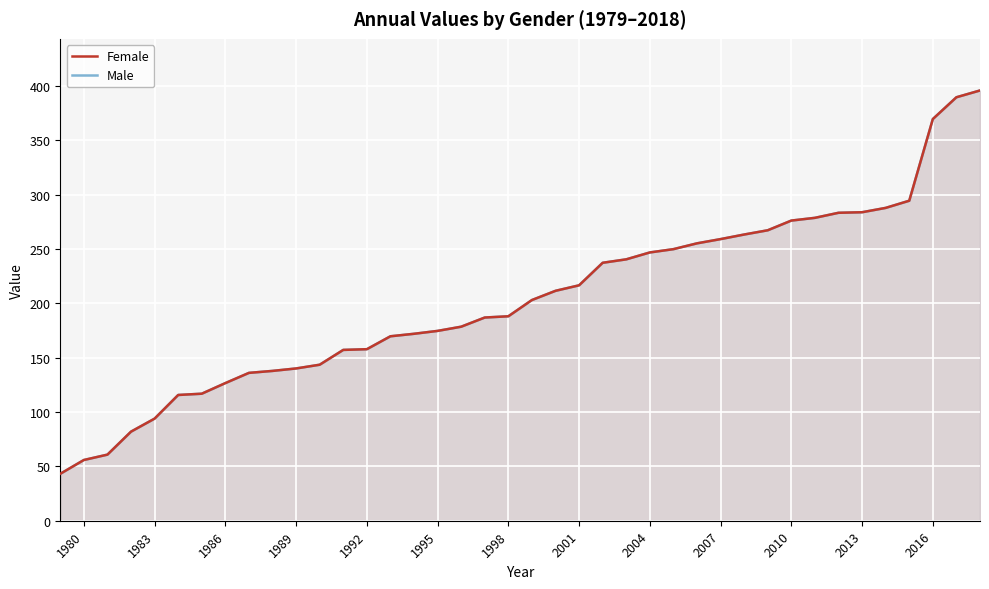

How many values in the Female series are below 203?

20